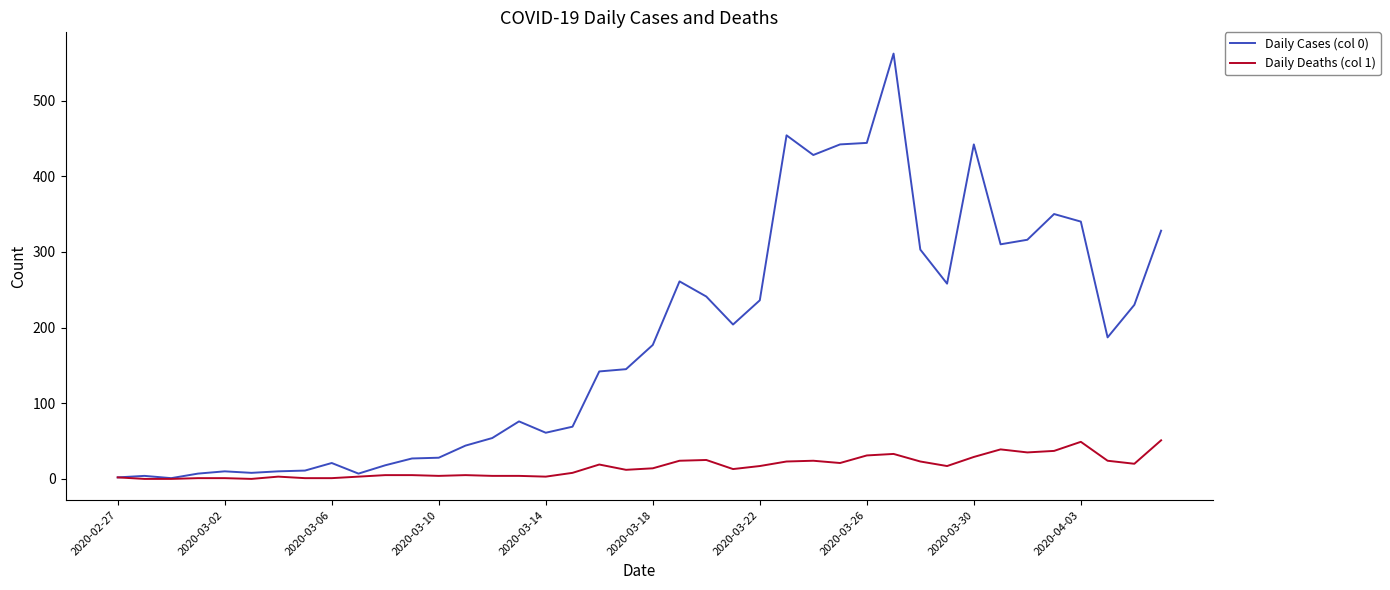

List the series in order of their overall mean, lowest first.

Daily Deaths (col 1), Daily Cases (col 0)